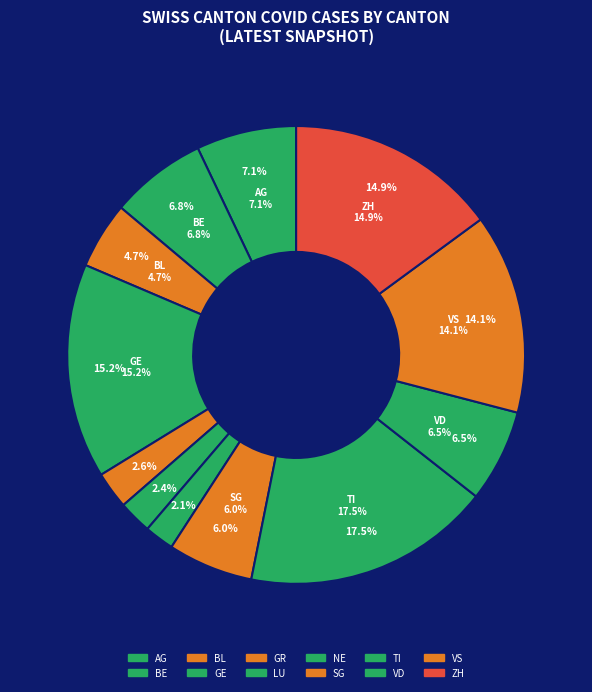

Count the number of slices in the pie.

12